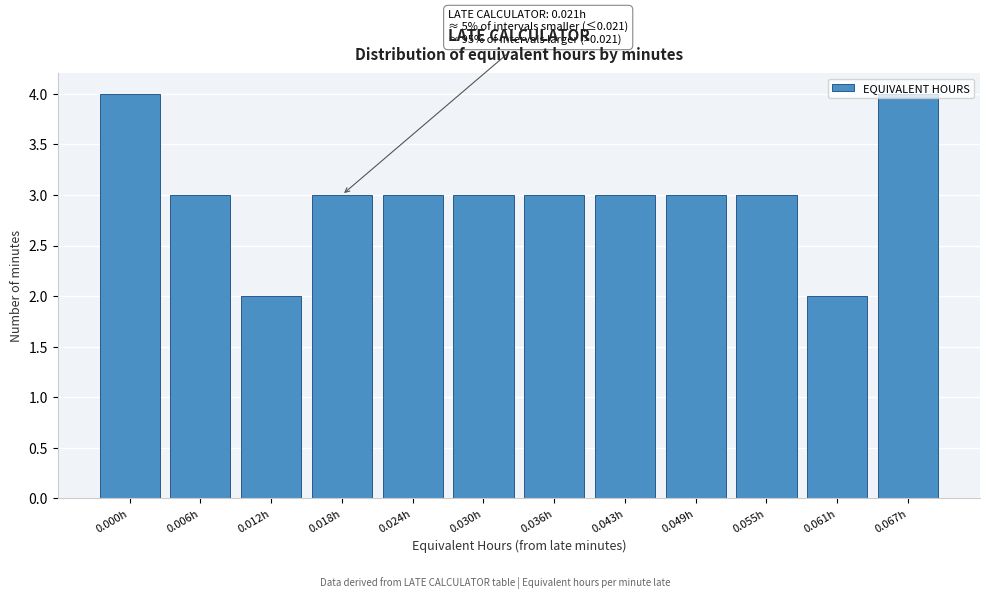

What is the ratio of the value at 0.036h to the value at 0.055h?

1.0